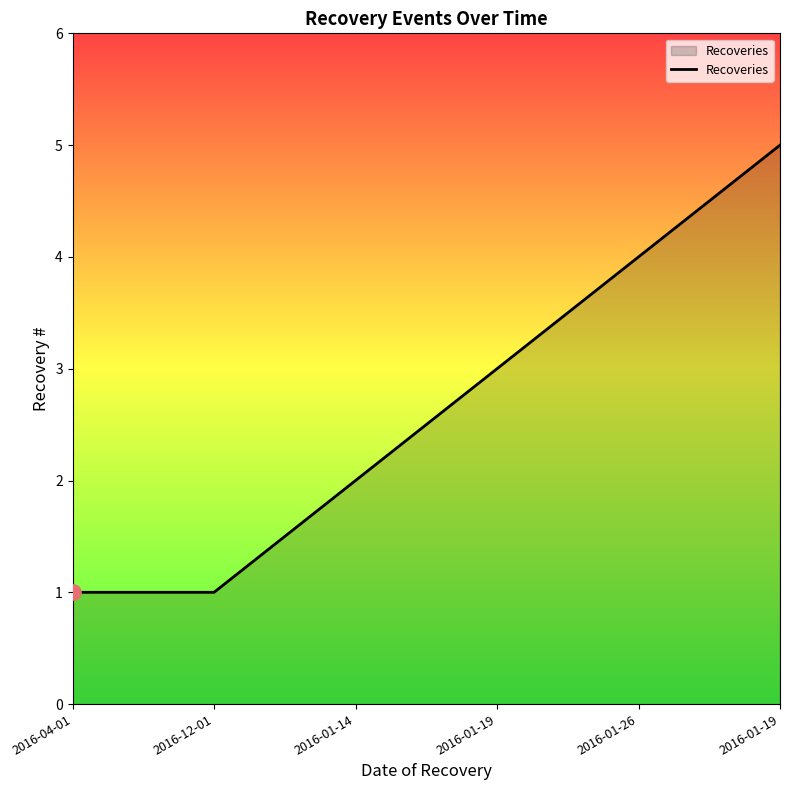

Is this an area chart (filled region under the line)?

Yes